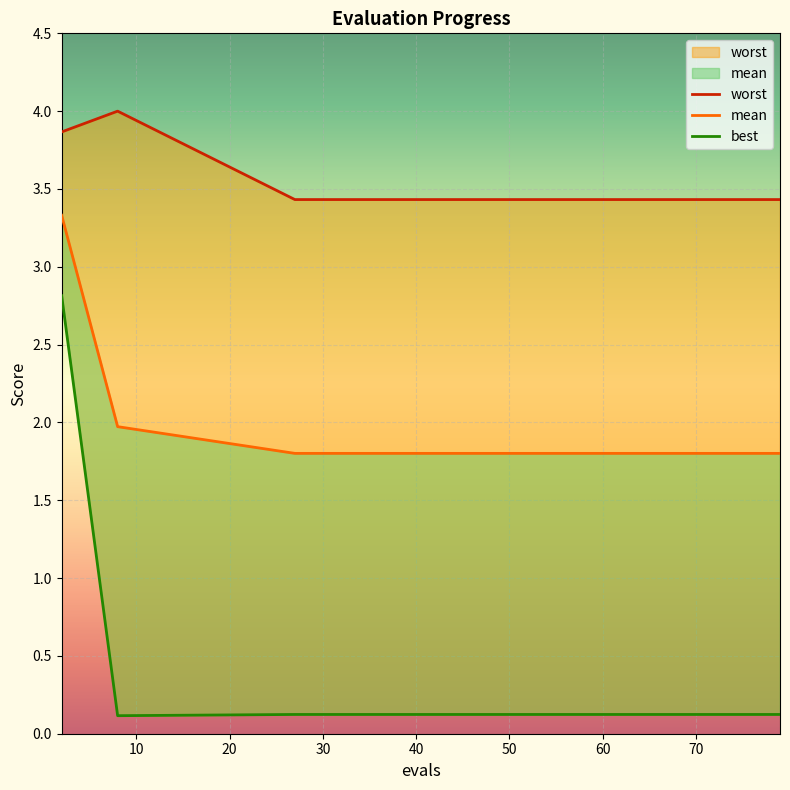

Which series has the largest total across all categories?

worst